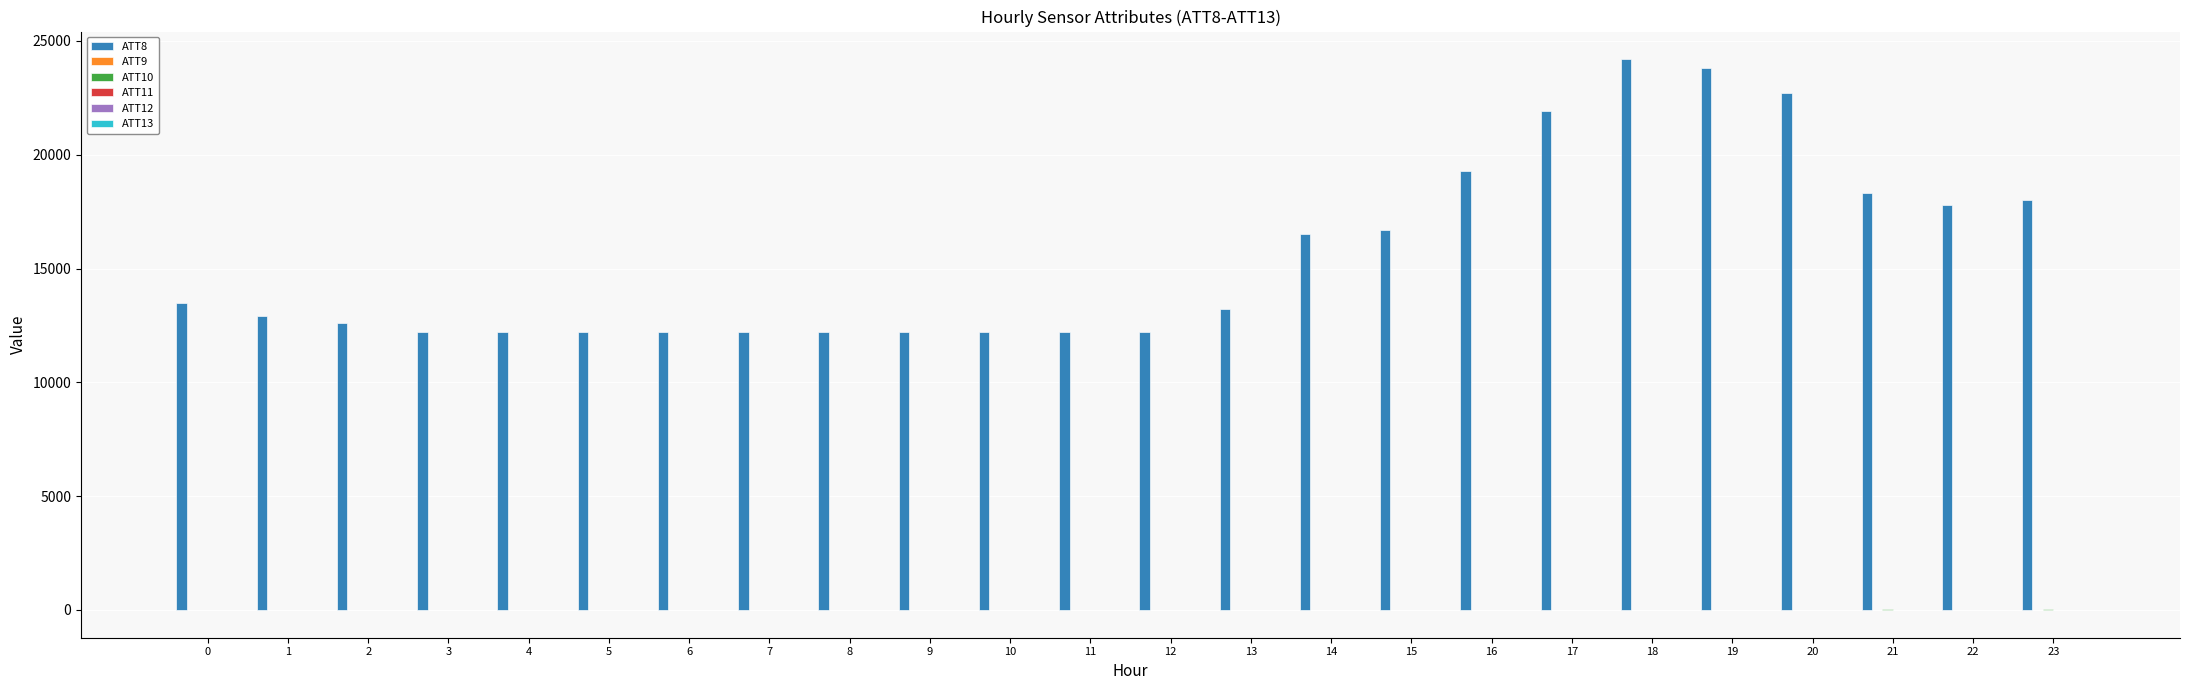

Which category has the highest value across all series?

18